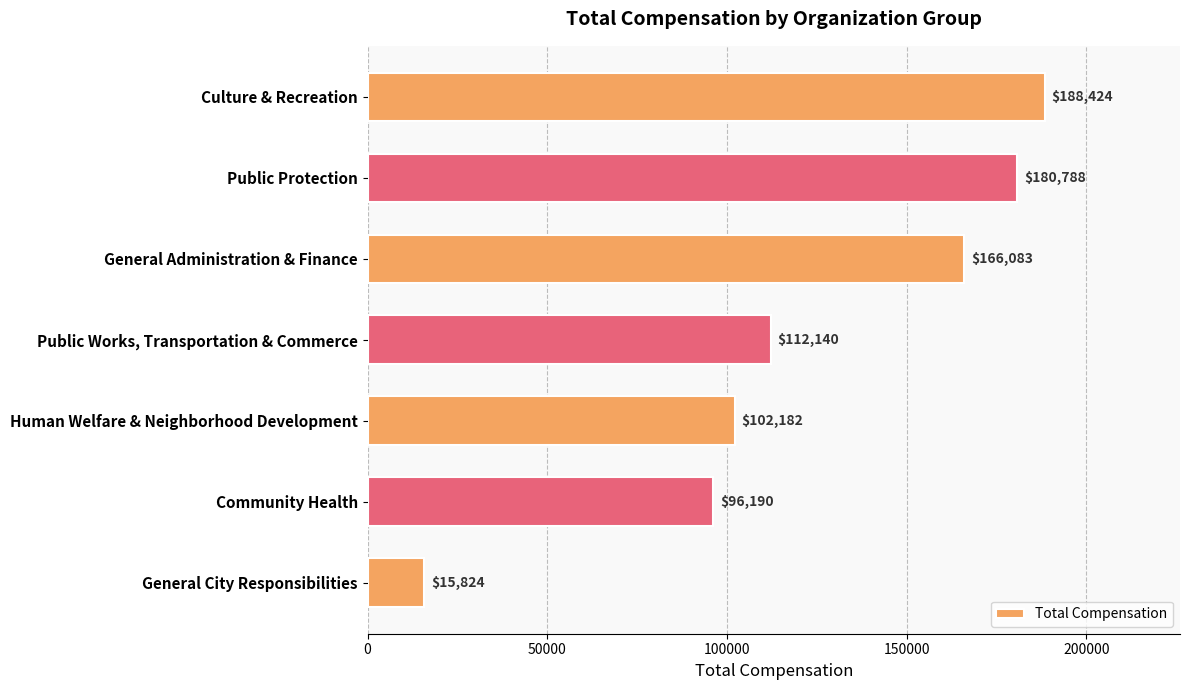

True or false: the data shows 166082.7 at General Administration & Finance.

True